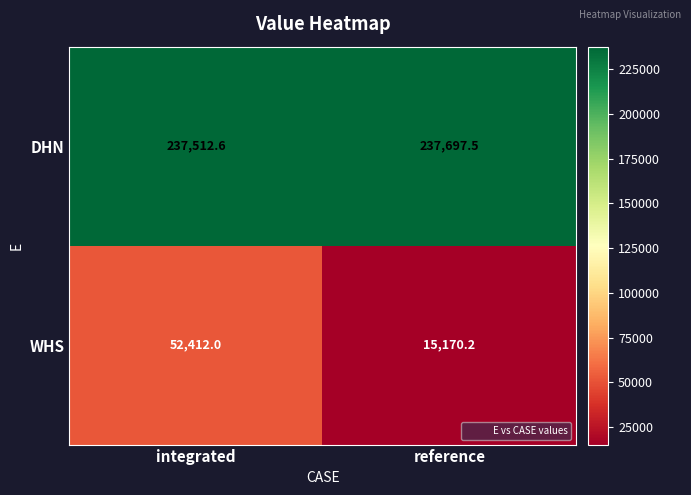

What is the difference between the maximum and minimum values in the DHN series?

184.9